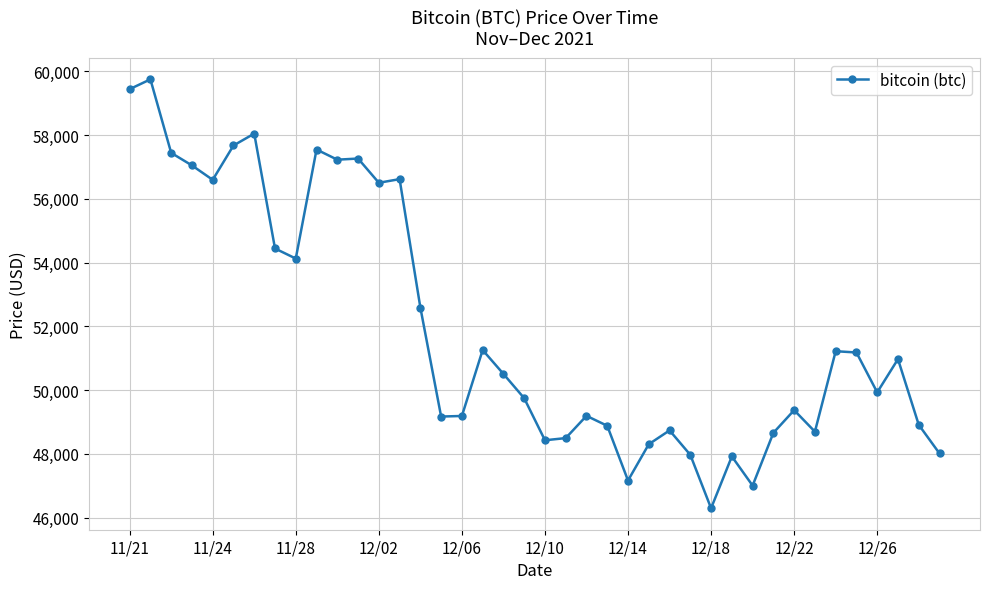

What is the maximum value shown in the chart?

59749